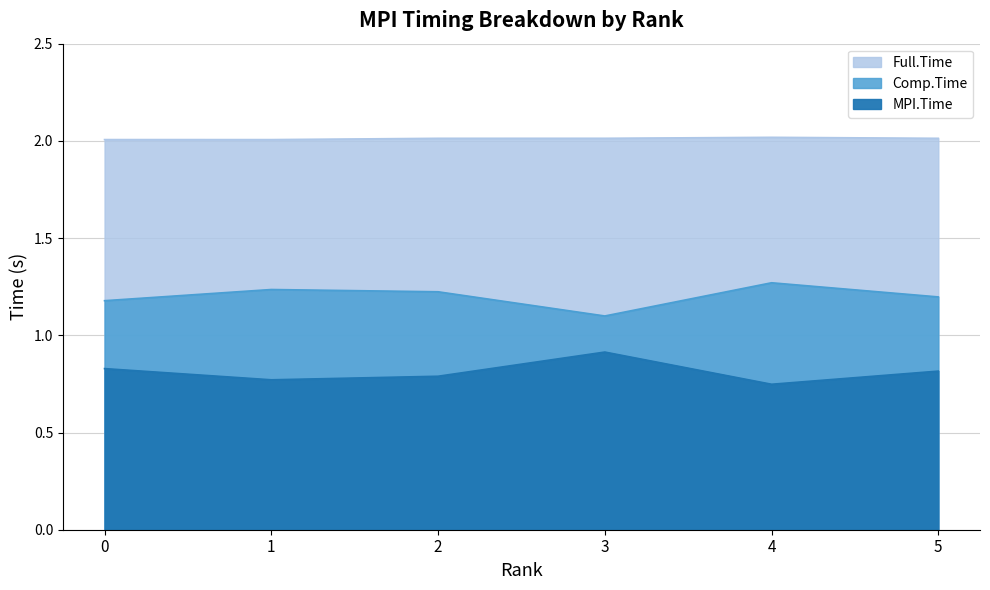

How many Comp.Time values are between 1 and 2?

6